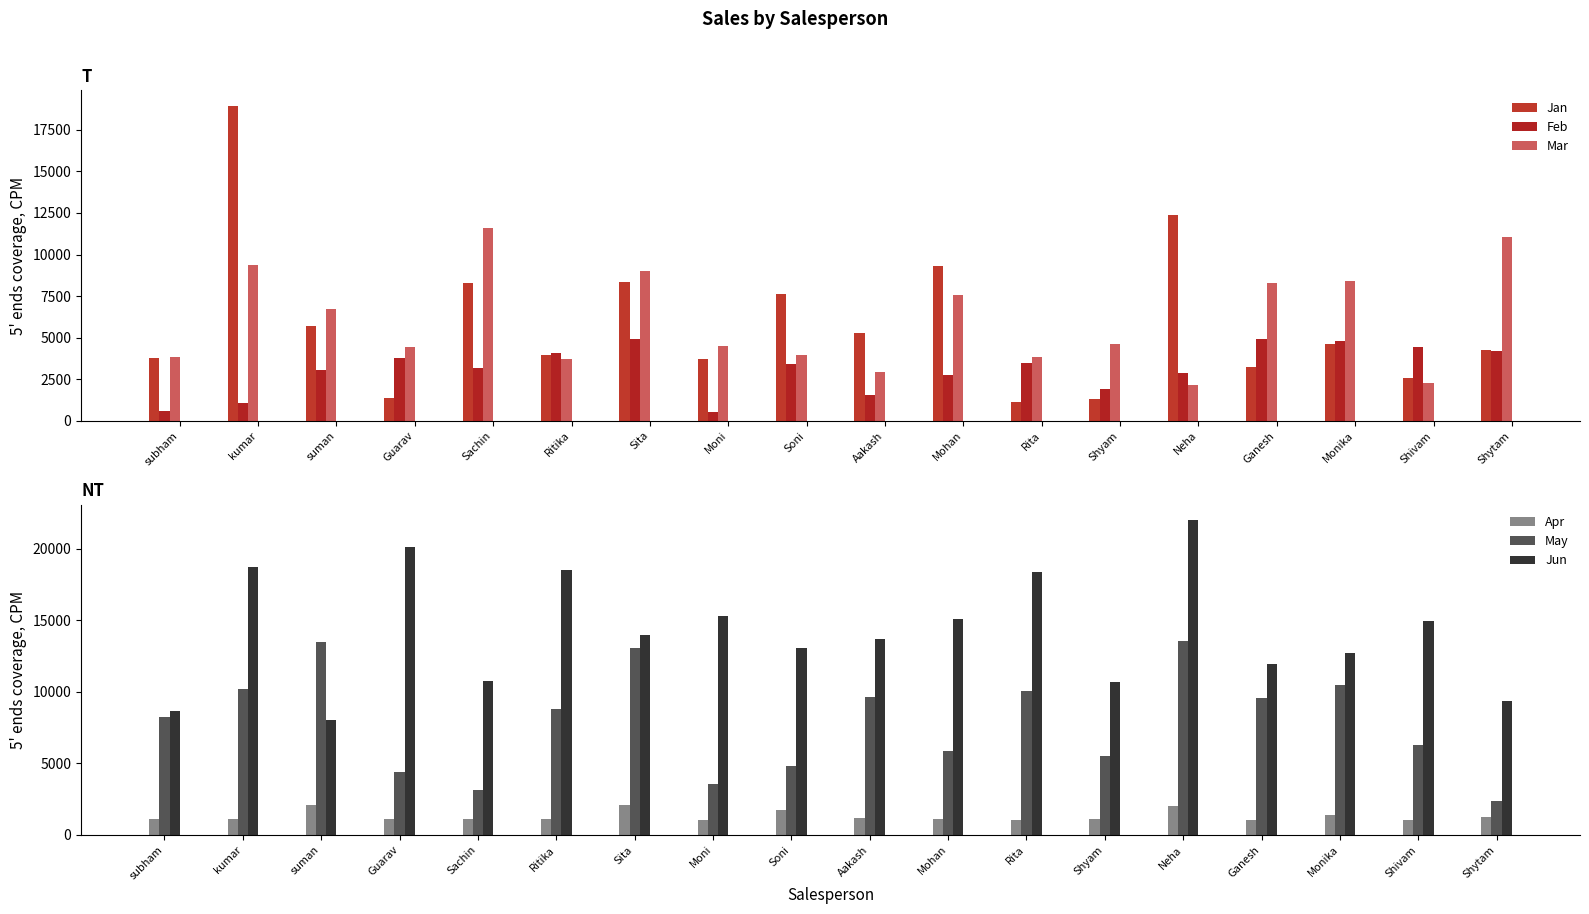

Which label corresponds to the largest value in the chart?

Neha